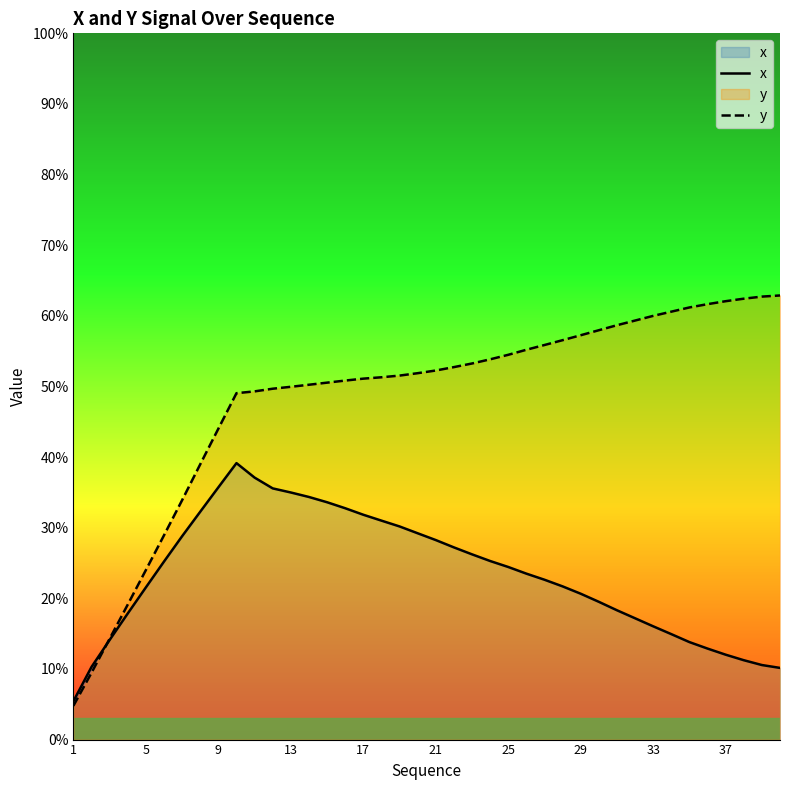

How many categories are shown in the chart?

40